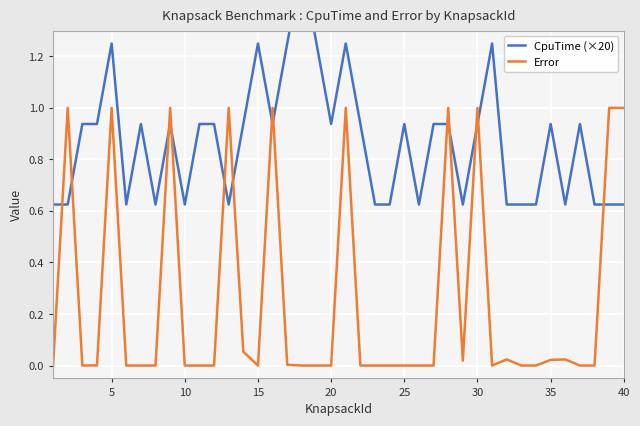

Rank the series by their maximum value, from lowest to highest.

Error, CpuTime (×20)